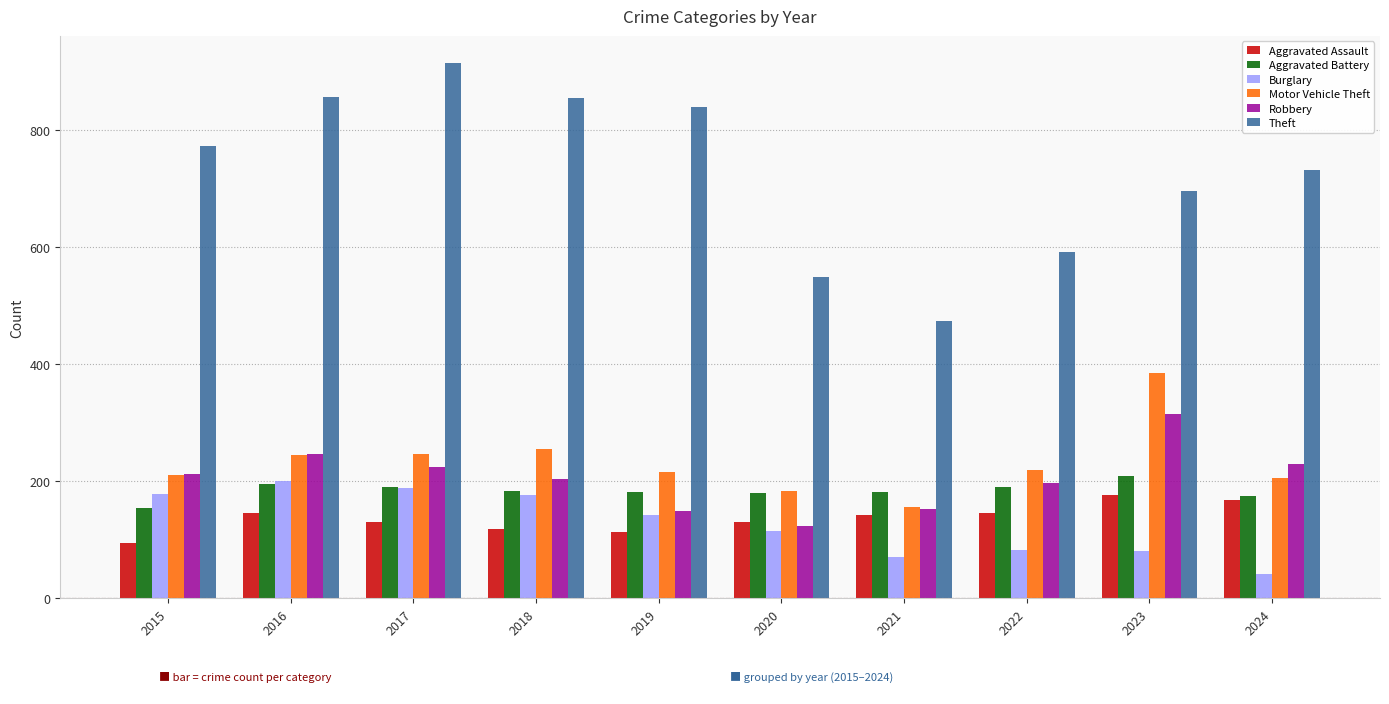

What is the difference between the Aggravated Battery values at 2017 and 2024?

16